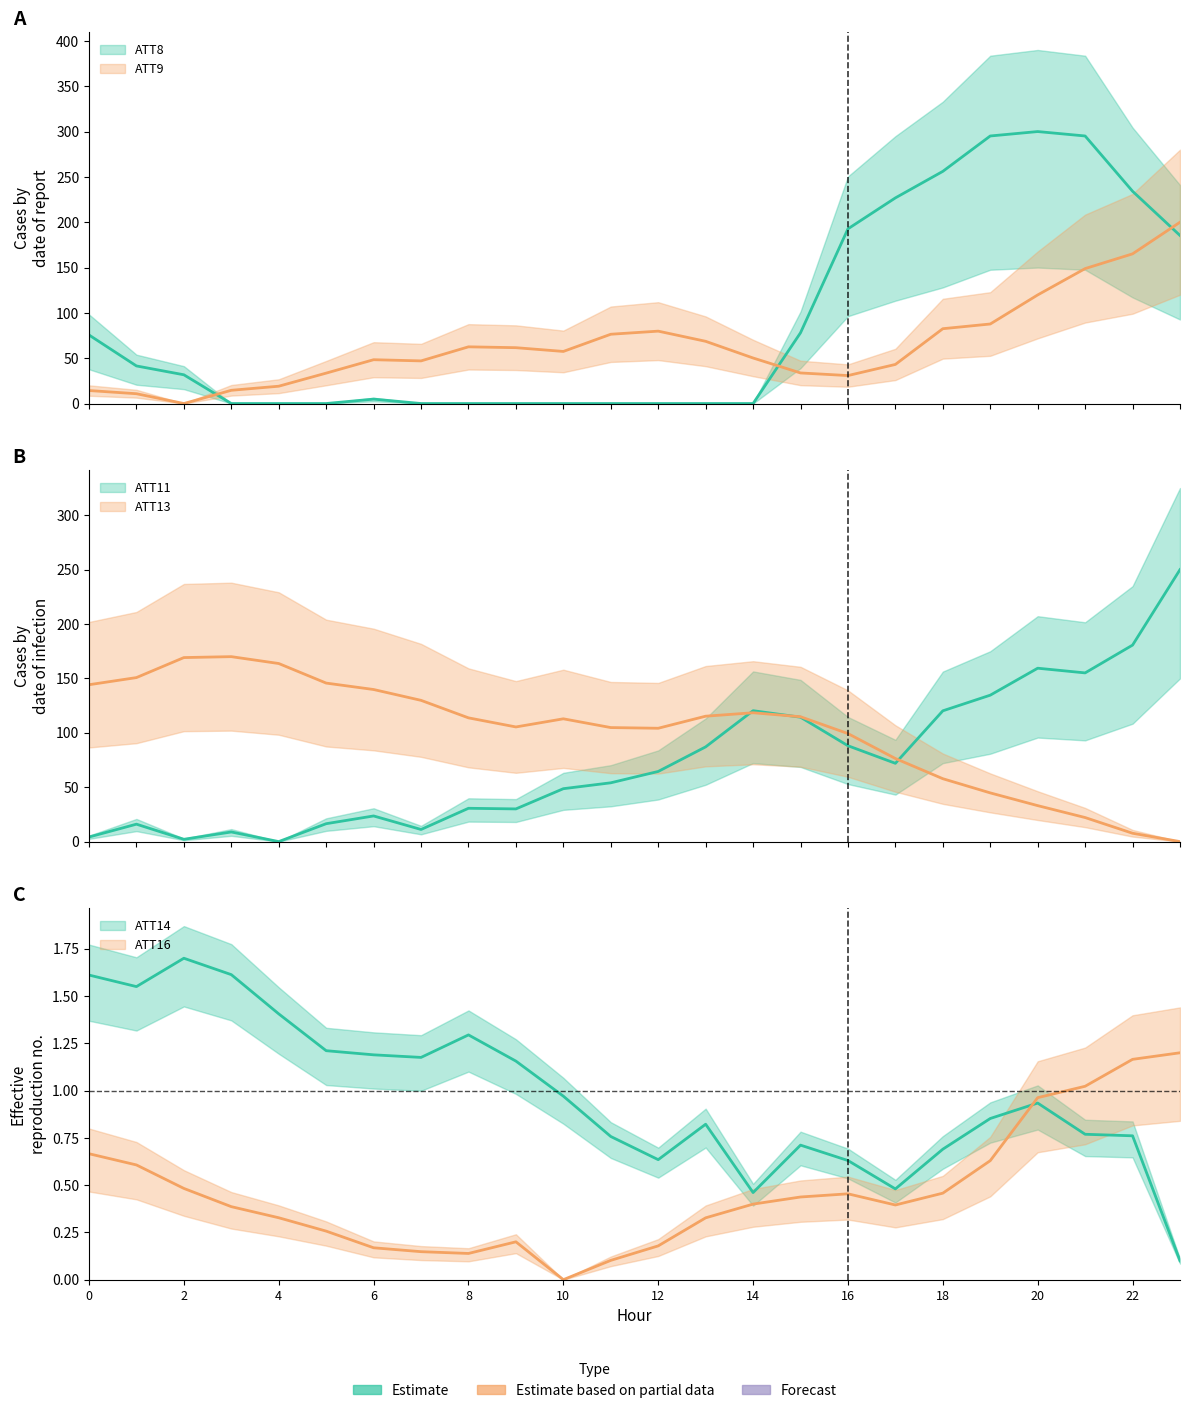

Reading left to right, what are all the values shown in this chart?

ATT8: 75.6	41.5	31.7	0.0	0.0	0.0	4.9	0.0	0.0	0.0	0.0	0.0	0.0	0.0	0.0	78.0	192.7	226.8	256.1	295.1	300.0	295.1	234.1	185.4
ATT9: 14.3	10.8	0.0	14.6	19.1	33.5	48.3	47.0	62.5	61.6	57.5	76.4	79.8	68.6	50.2	33.7	30.8	43.1	82.5	87.7	119.8	148.8	165.1	200.0
ATT11: 4.2	16.0	2.1	8.8	0.0	16.5	23.6	11.1	30.6	30.0	48.6	54.0	64.5	87.1	120.3	114.3	88.1	72.0	120.2	134.6	159.4	155.1	180.6	250.0
ATT13: 144.2	150.8	169.2	170.0	163.7	145.7	139.8	129.8	113.7	105.4	112.9	104.8	104.2	115.3	118.4	114.8	99.3	76.4	57.8	44.8	33.1	22.1	7.7	0.0
ATT14: 1.6	1.6	1.7	1.6	1.4	1.2	1.2	1.2	1.3	1.2	1.0	0.8	0.6	0.8	0.5	0.7	0.6	0.5	0.7	0.9	0.9	0.8	0.8	0.1
ATT16: 0.7	0.6	0.5	0.4	0.3	0.3	0.2	0.1	0.1	0.2	0.0	0.1	0.2	0.3	0.4	0.4	0.5	0.4	0.5	0.6	1.0	1.0	1.2	1.2